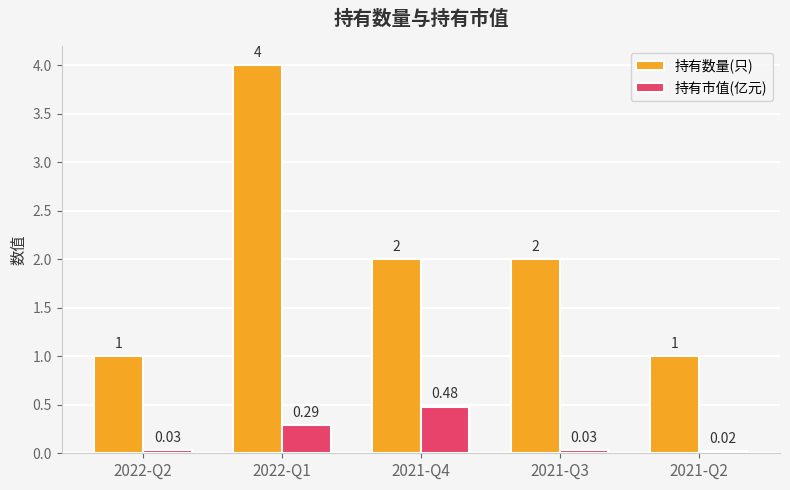

Which series has the widest spread of values?

持有数量(只)